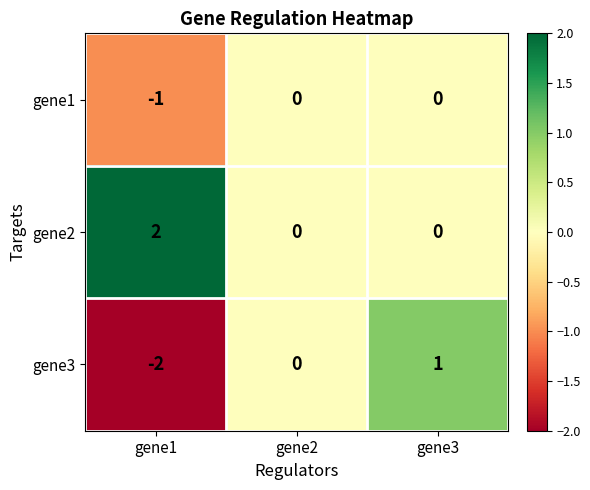

Which series has the largest total across all categories?

gene2